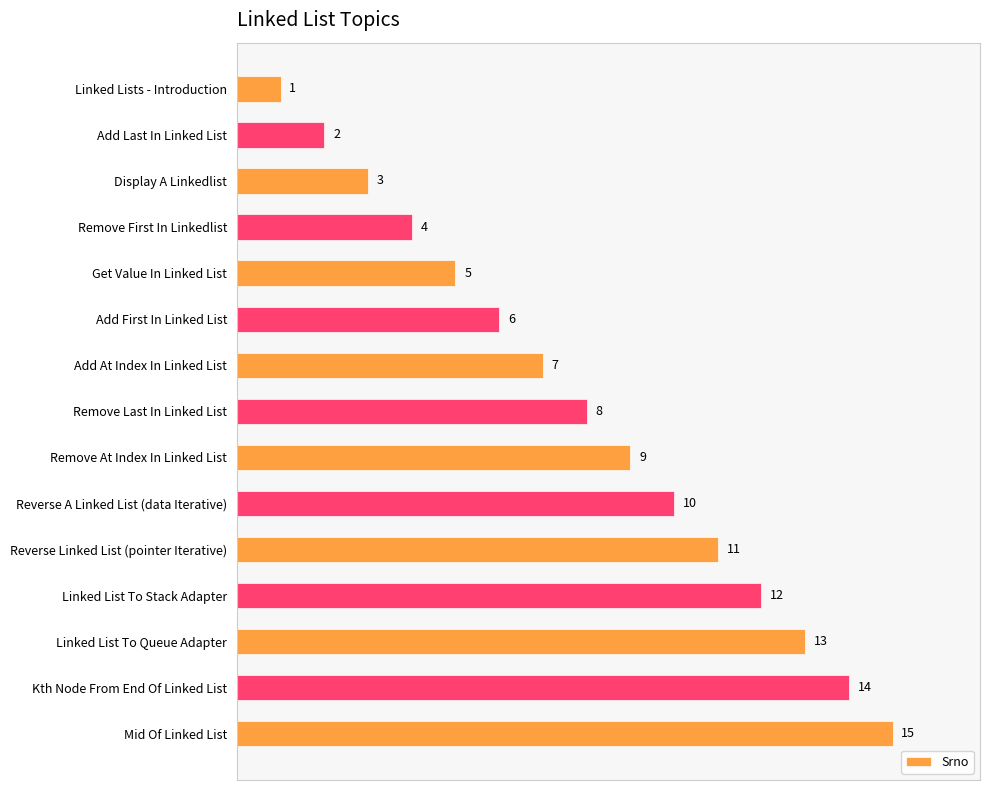

Count the number of data series in this chart.

1